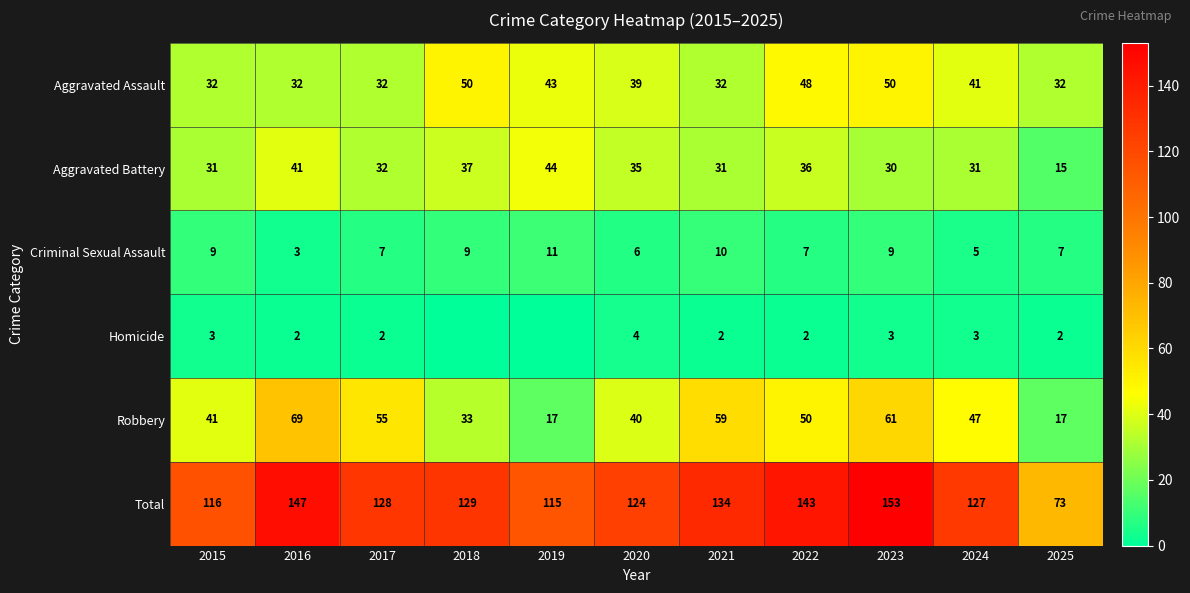

At which label is Aggravated Assault closest to 41?

2024